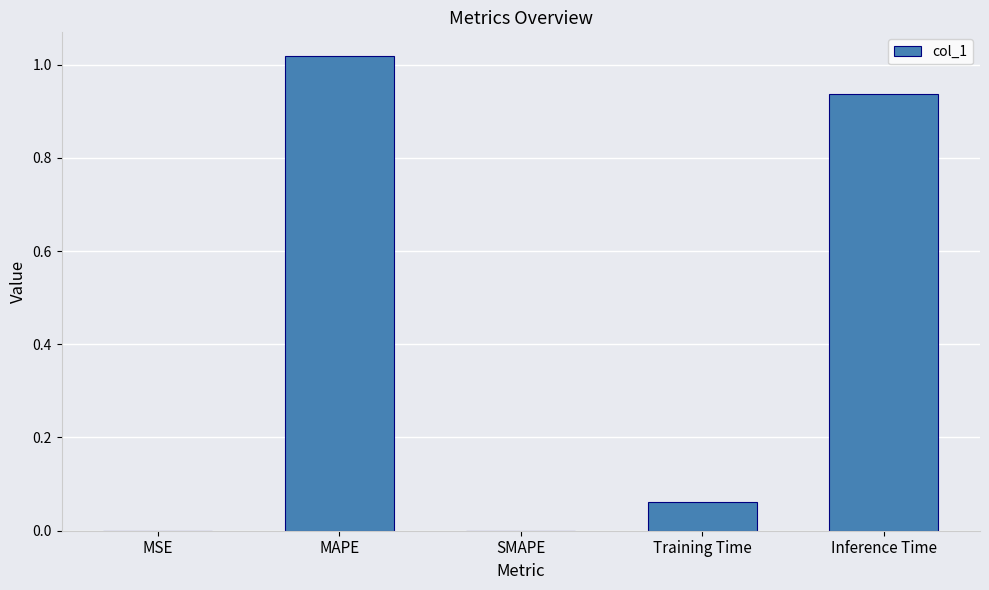

The value at Inference Time is 1.6. True or false?

False